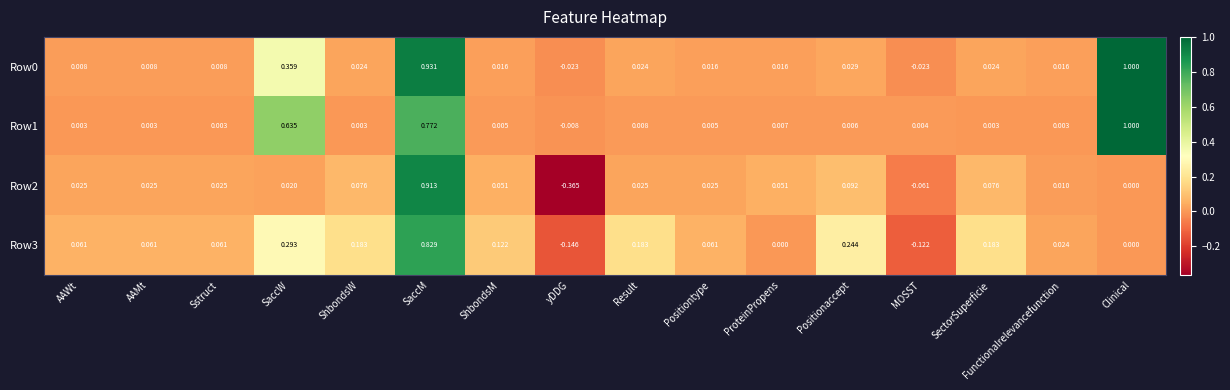

At which category does the chart reach its peak across all series?

Clinical